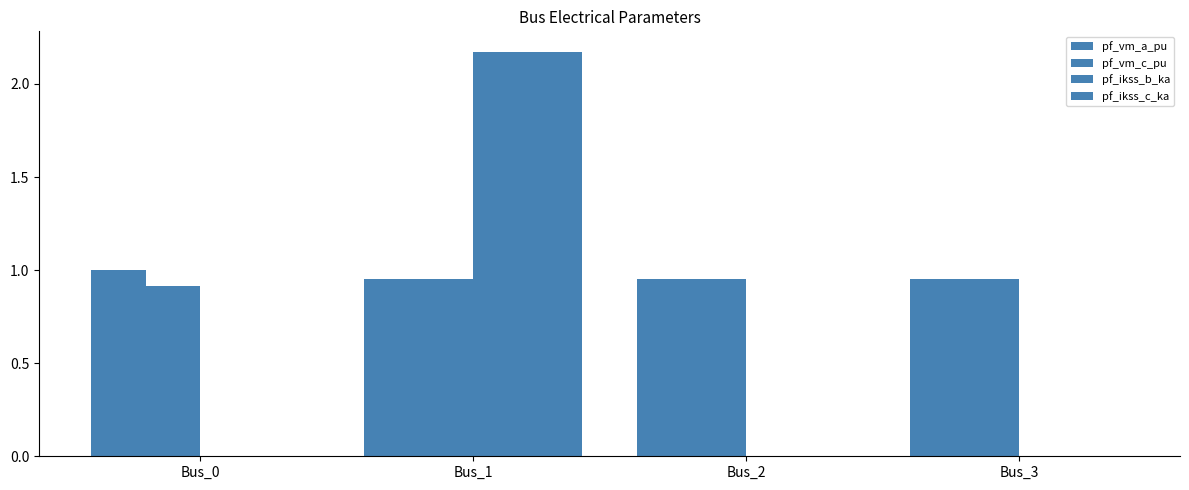

How many distinct data groups are displayed?

4